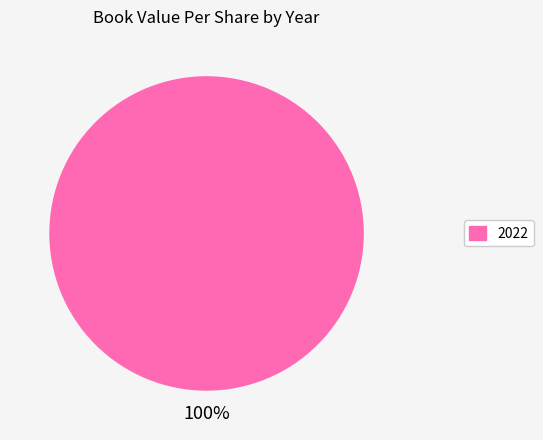

To the nearest percent, what portion does 2022 represent?

100%